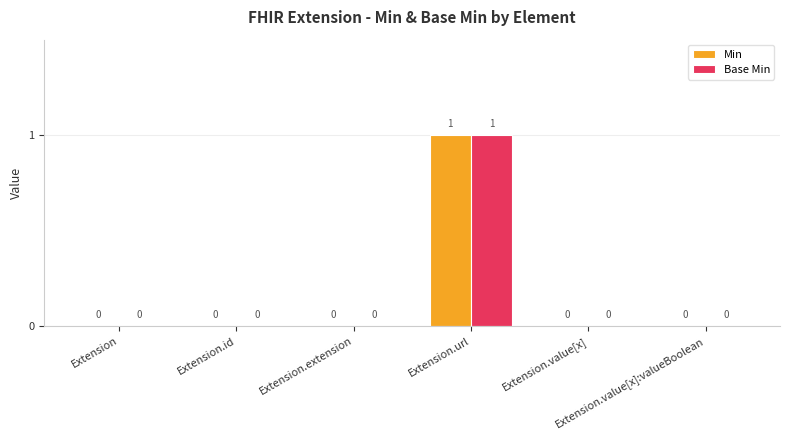

Reading left to right, extract all data points from this chart.

Min: 0	0	0	1	0	0
Base Min: 0	0	0	1	0	0